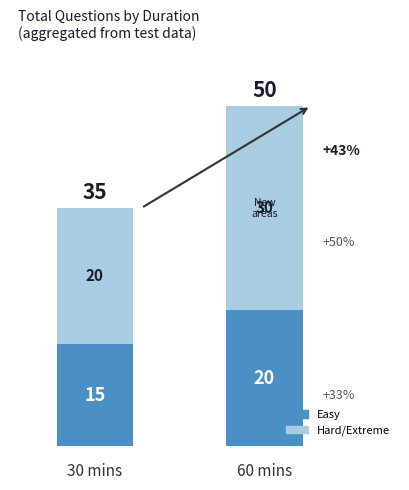

Are the bars horizontal?

No